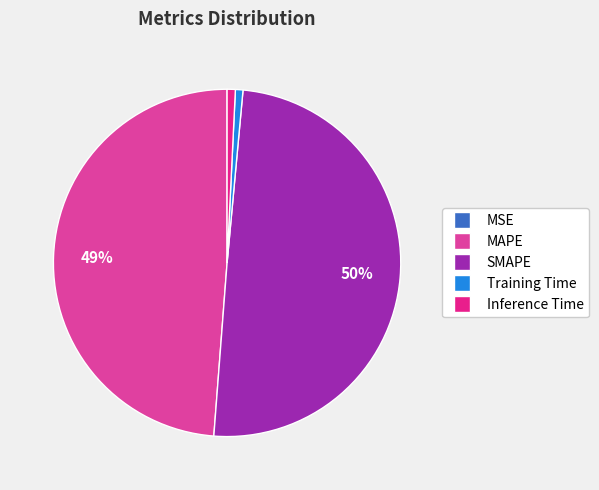

Which category has the biggest portion of the pie?

SMAPE